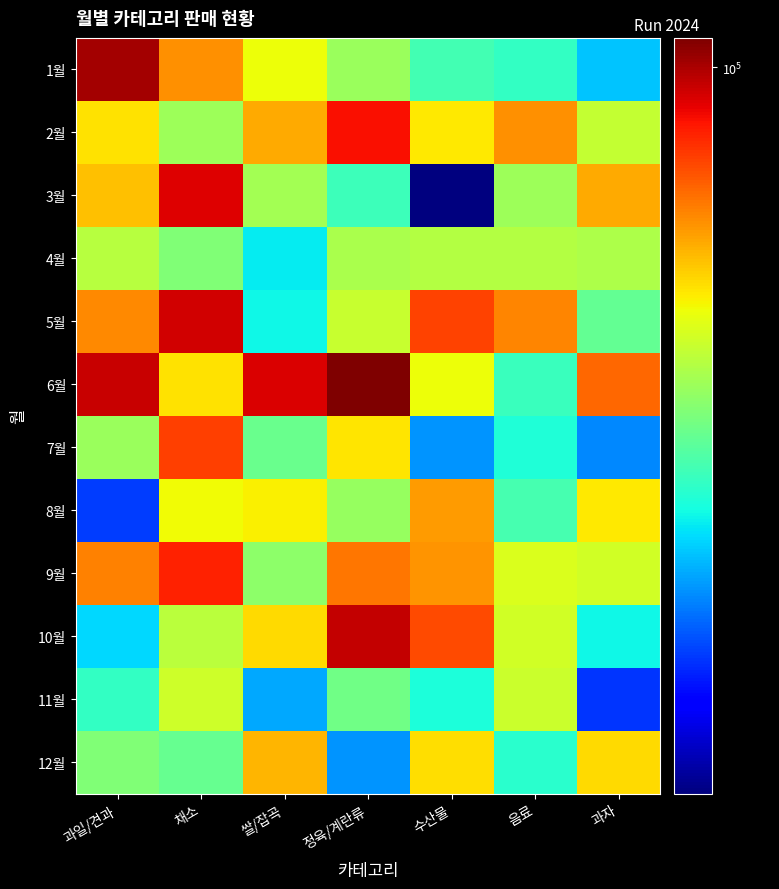

At which category is the sum across all series the highest?

채소